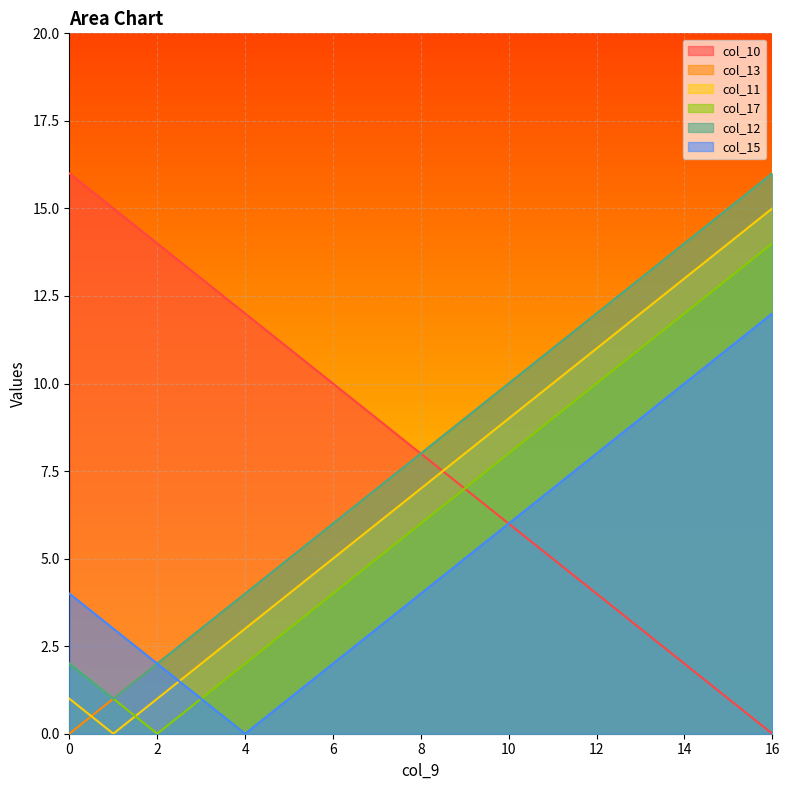

The col_17 series shows 1 at 4. True or false?

False